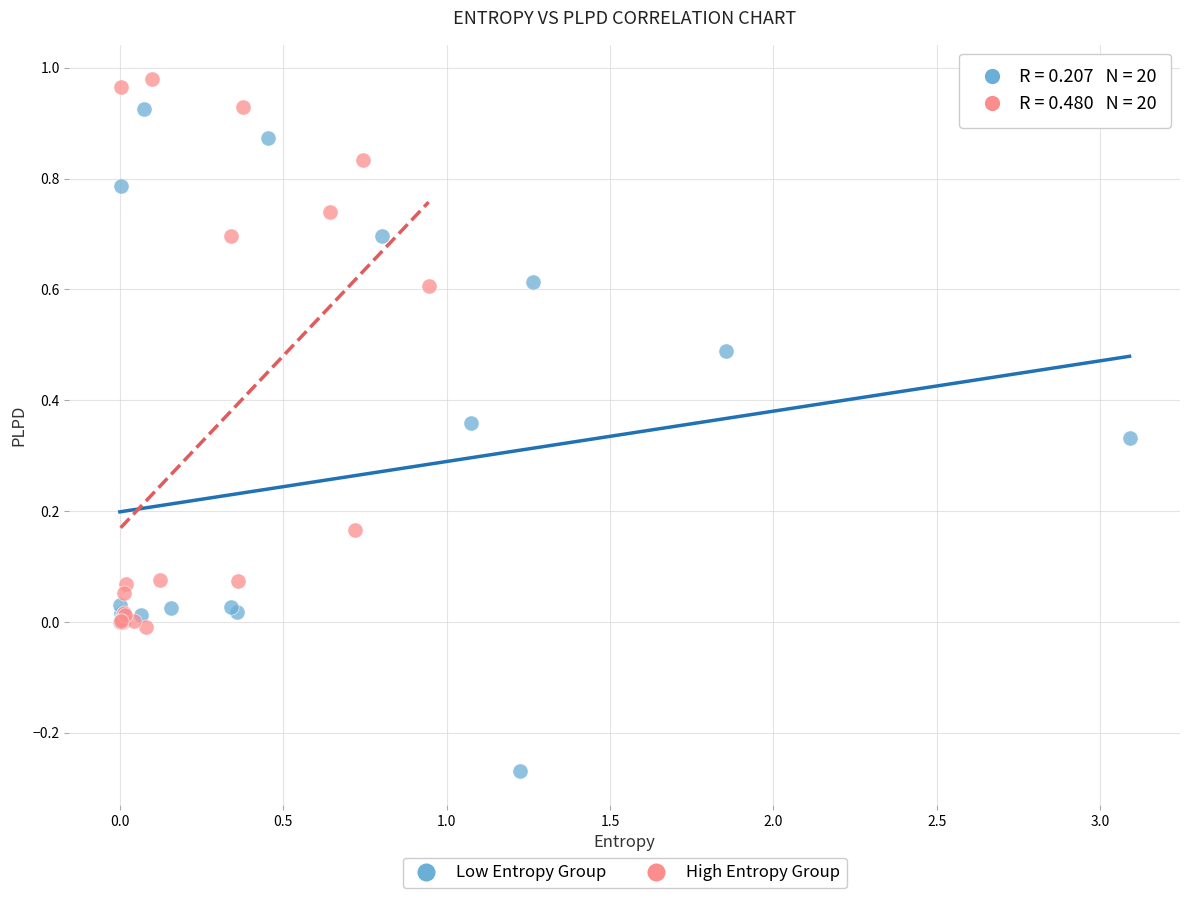

Which series reaches the maximum Y coordinate?

High Entropy Group